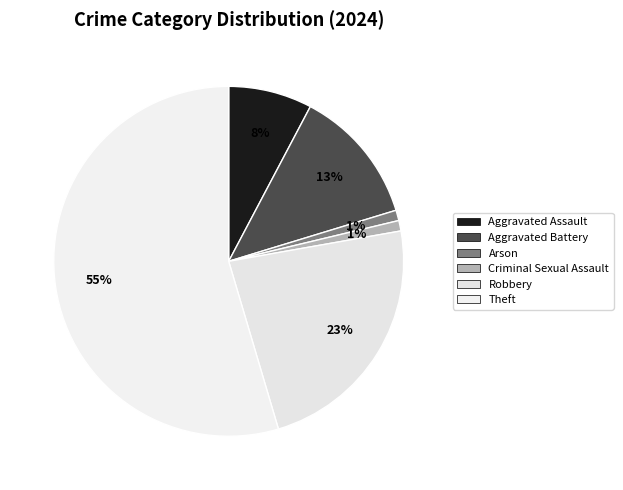

Does Criminal Sexual Assault represent more than half of the total?

No